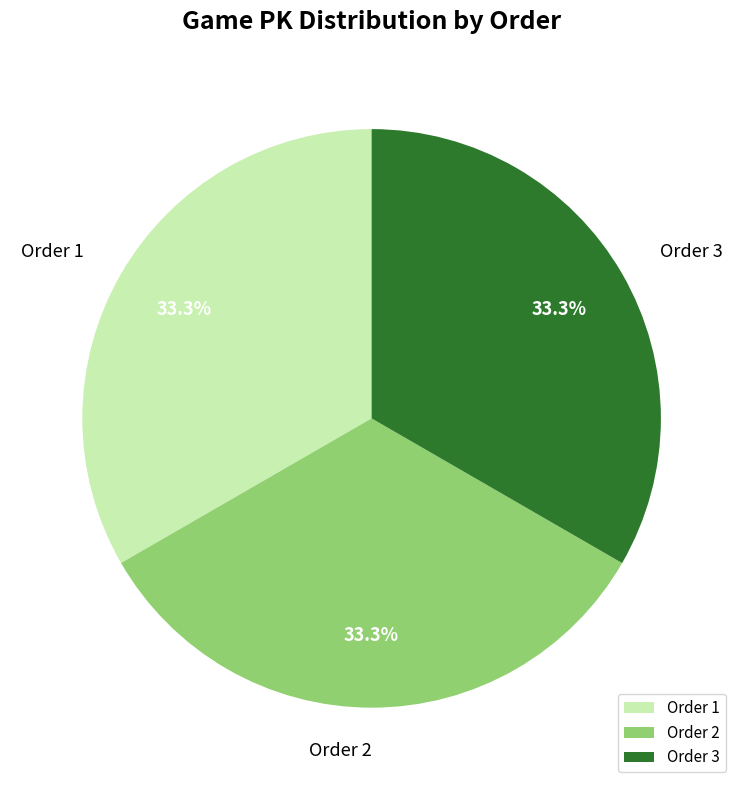

Is there a majority slice in this chart?

No